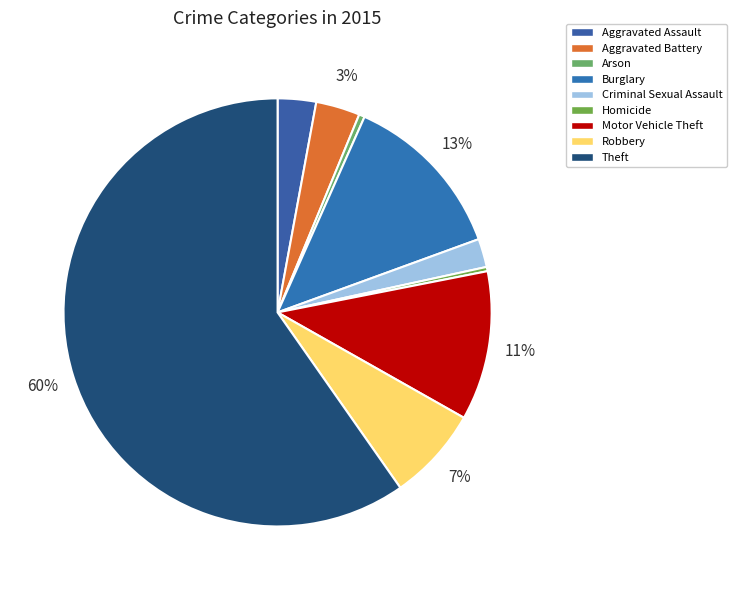

To the nearest percent, what is the combined percentage of Aggravated Assault and Robbery?

10%